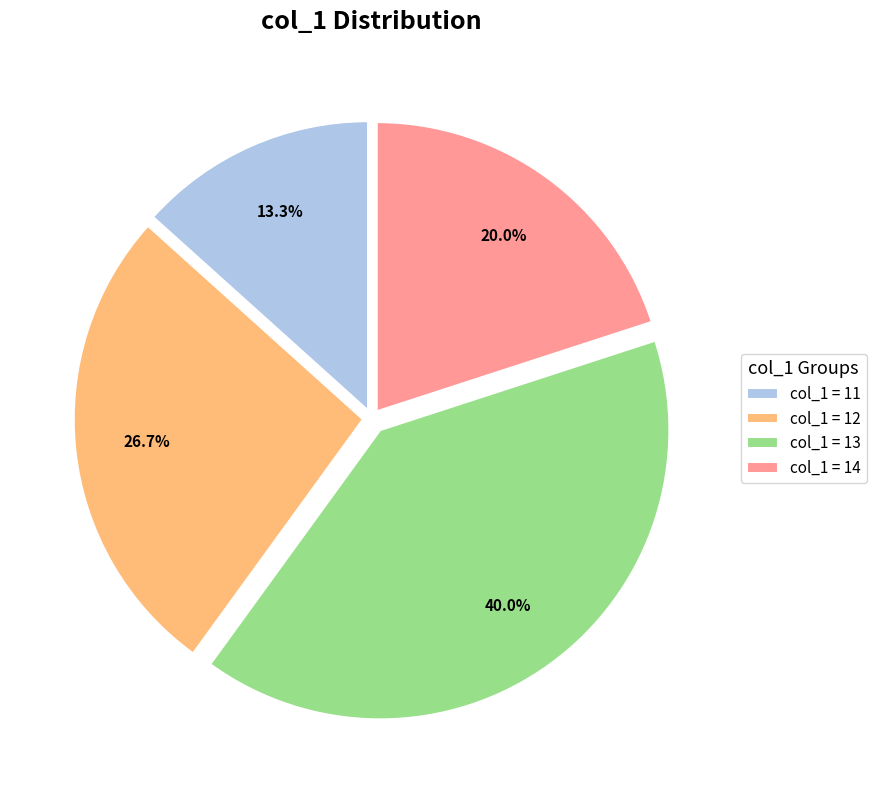

Is there any slice that represents more than half of the pie?

No